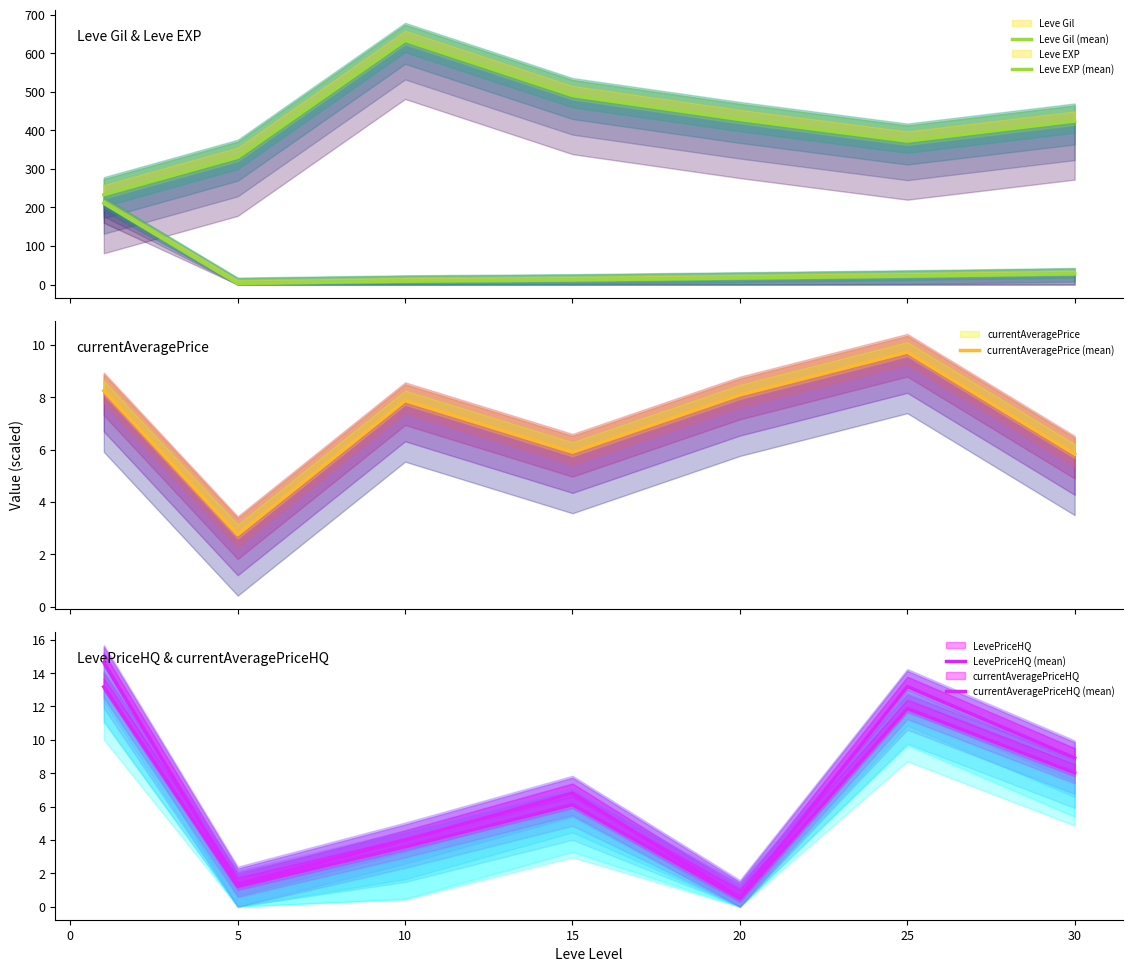

What are all the series names shown in the legend?

Leve Gil (mean), Leve EXP (mean), currentAveragePrice (mean), LevePriceHQ (mean), currentAveragePriceHQ (mean)